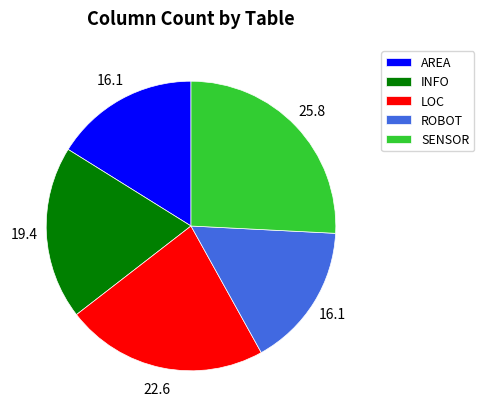

Is the sum of ROBOT and AREA greater than half?

No